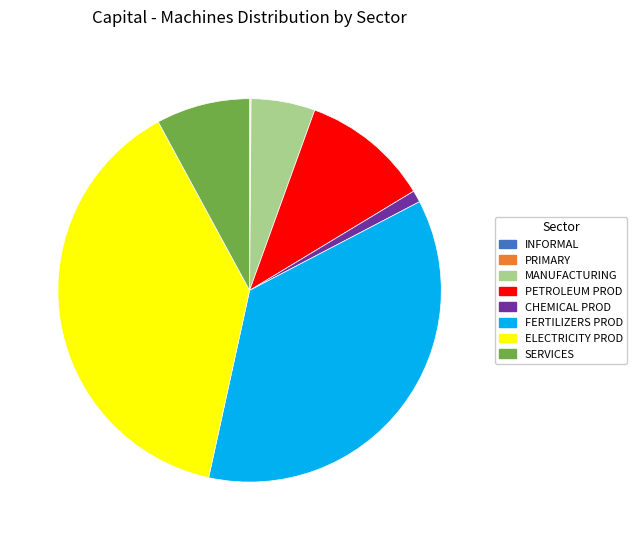

Which slice is the largest?

ELECTRICITY PROD